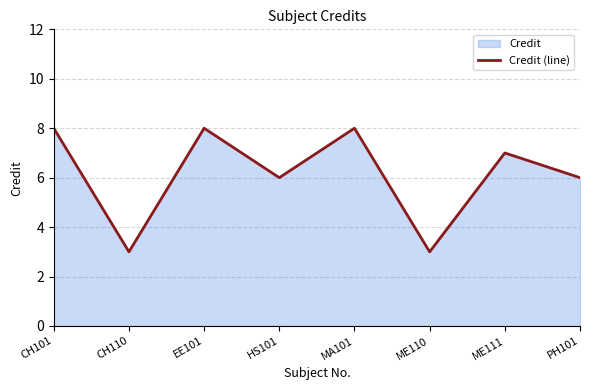

List the labels in order of value, largest first.

CH101, EE101, MA101, ME111, HS101, PH101, CH110, ME110